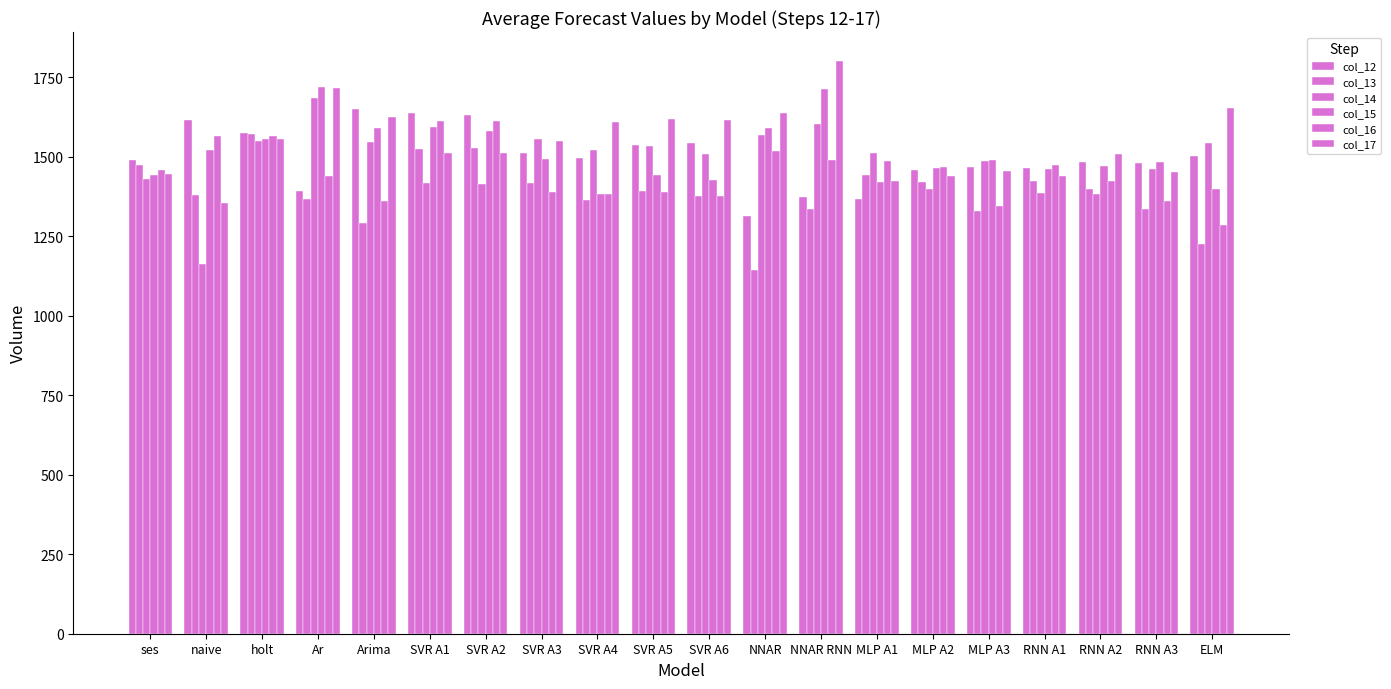

How many bars are there in total?

120